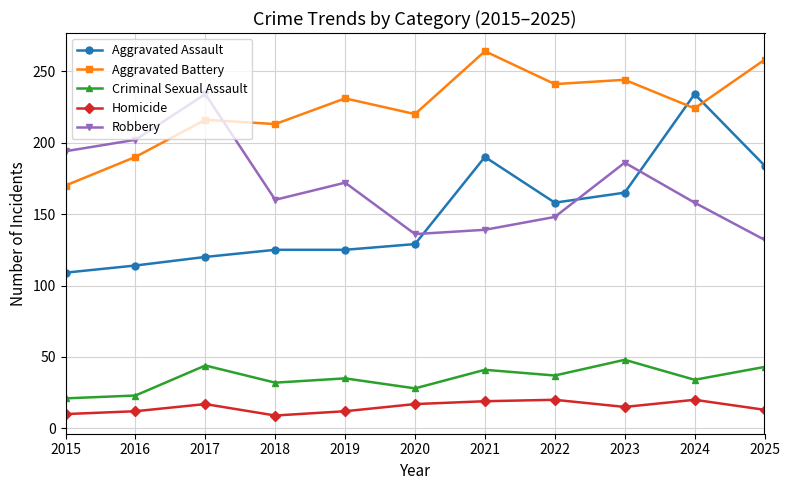

Is the value of Homicide at 2015 greater than the value of Robbery at 2024?

No